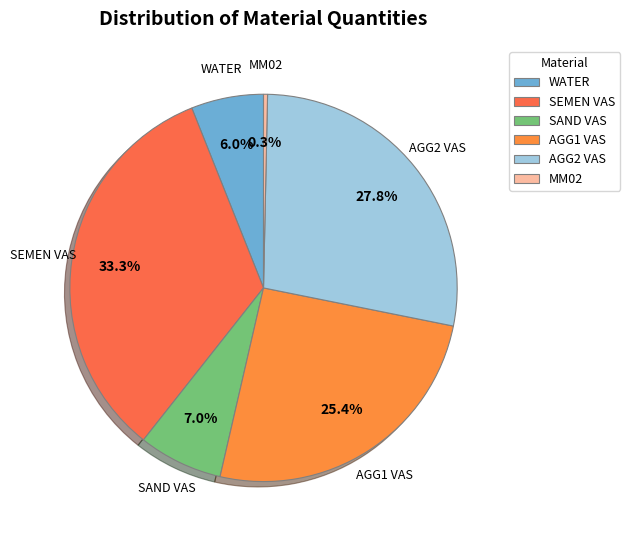

True or false: AGG1 VAS accounts for 11% of the total.

False